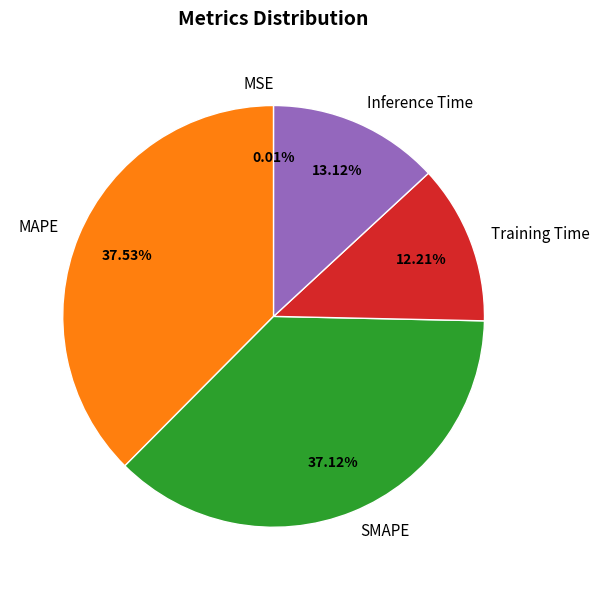

Is there any slice that represents more than half of the pie?

No